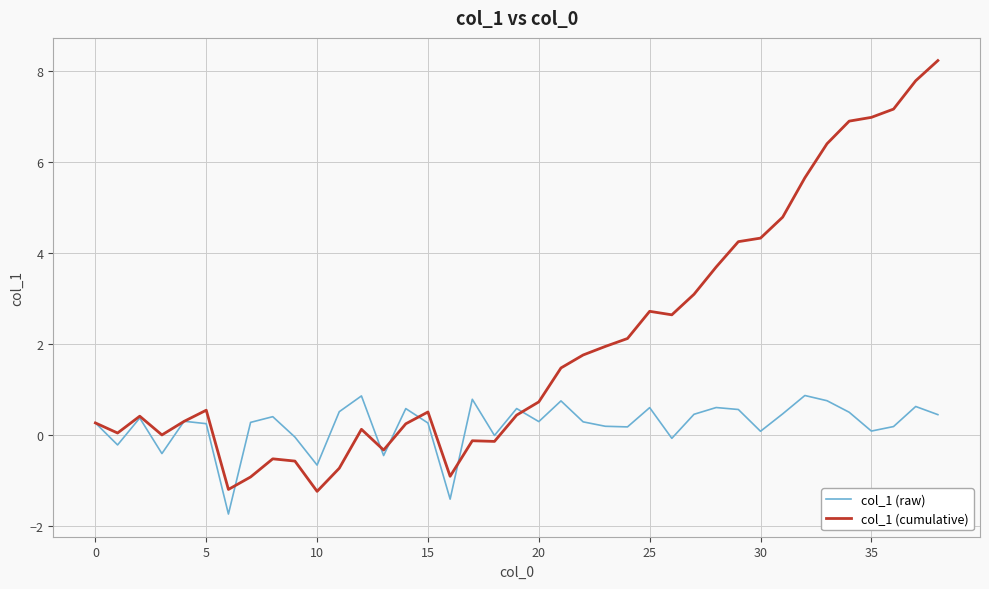

Is this an area chart (filled region under the line)?

No